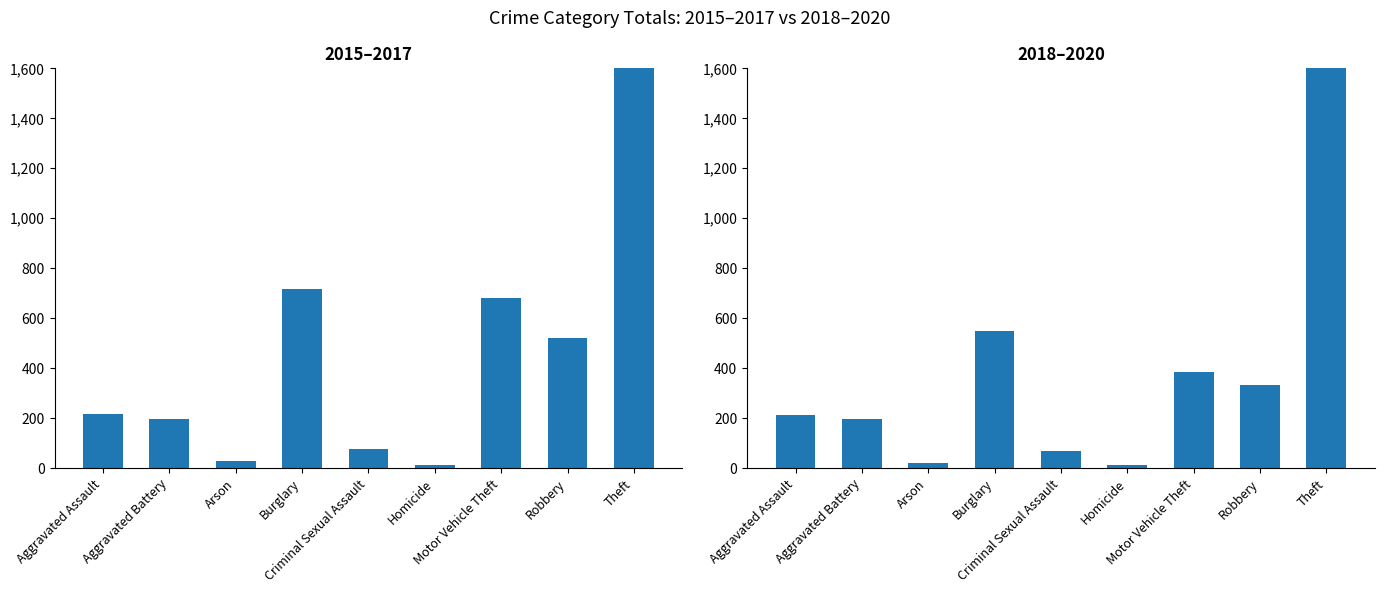

Rank the categories by 2018–2020 value from lowest to highest.

Homicide, Arson, Criminal Sexual Assault, Aggravated Battery, Aggravated Assault, Robbery, Motor Vehicle Theft, Burglary, Theft